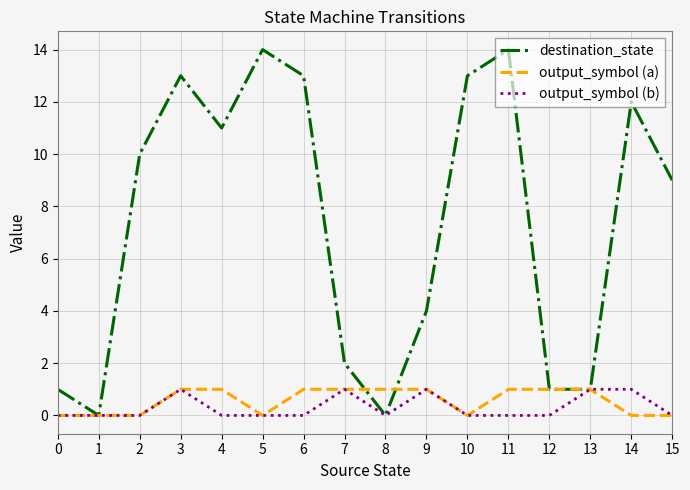

Rank the series at 14 from highest to lowest value.

destination_state, output_symbol (b), output_symbol (a)